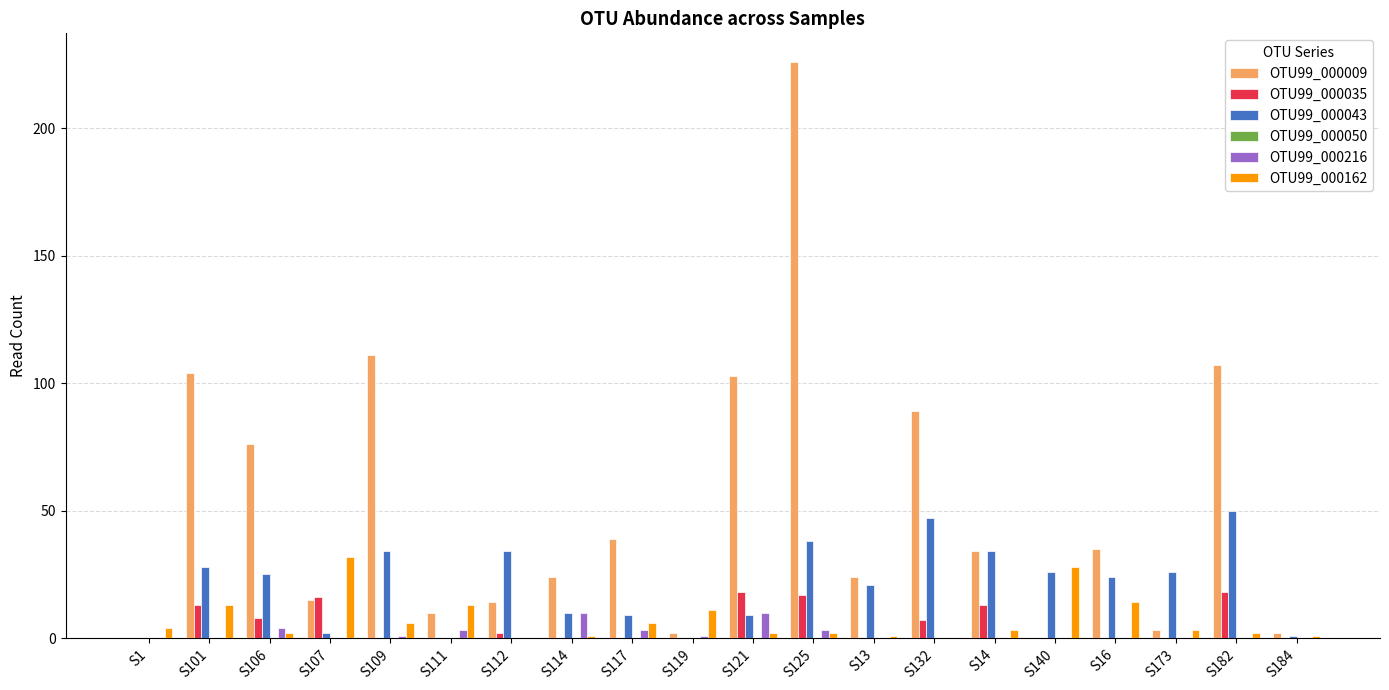

Which series has the widest spread of values?

OTU99_000009